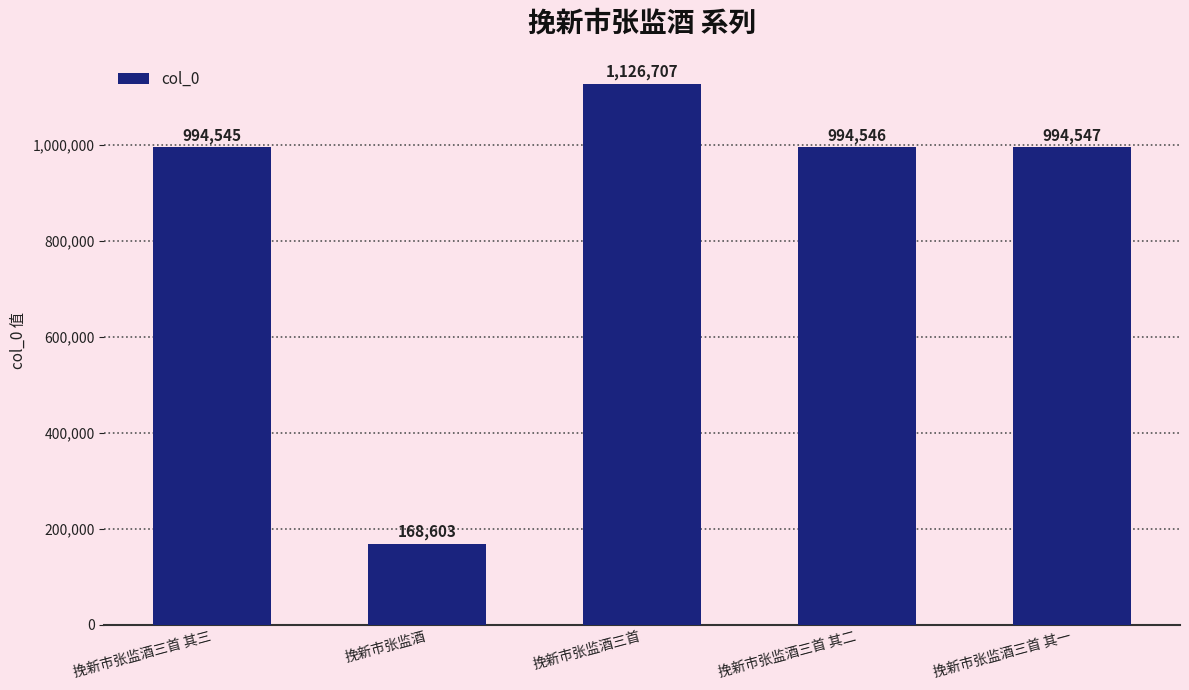

Does the chart contain stacked bars?

No